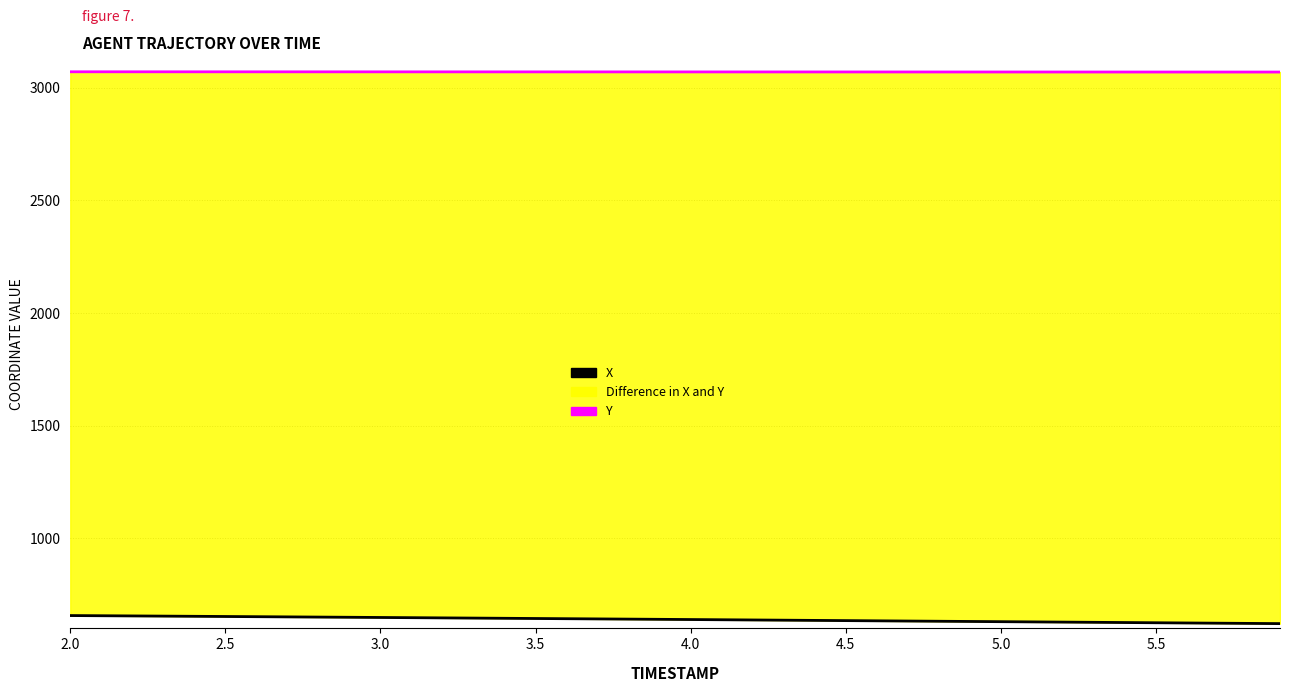

What is the value of the X point at the 17th from the left?

643.0